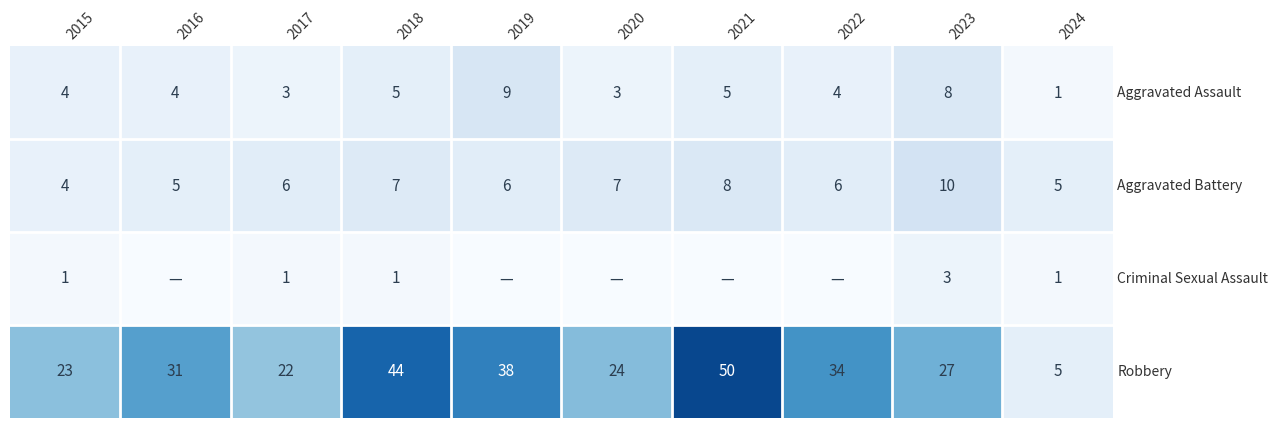

How many values in the Aggravated Assault series are below 4?

3